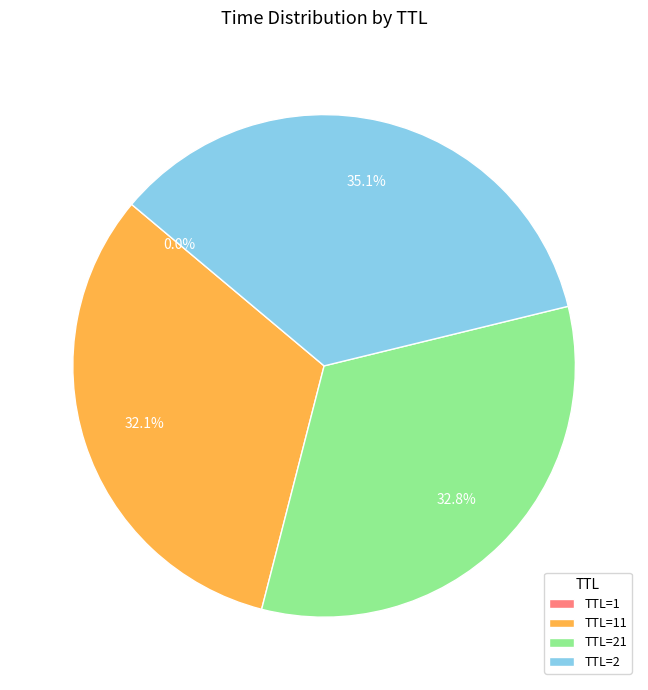

To the nearest percent, what is the average slice percentage?

25%